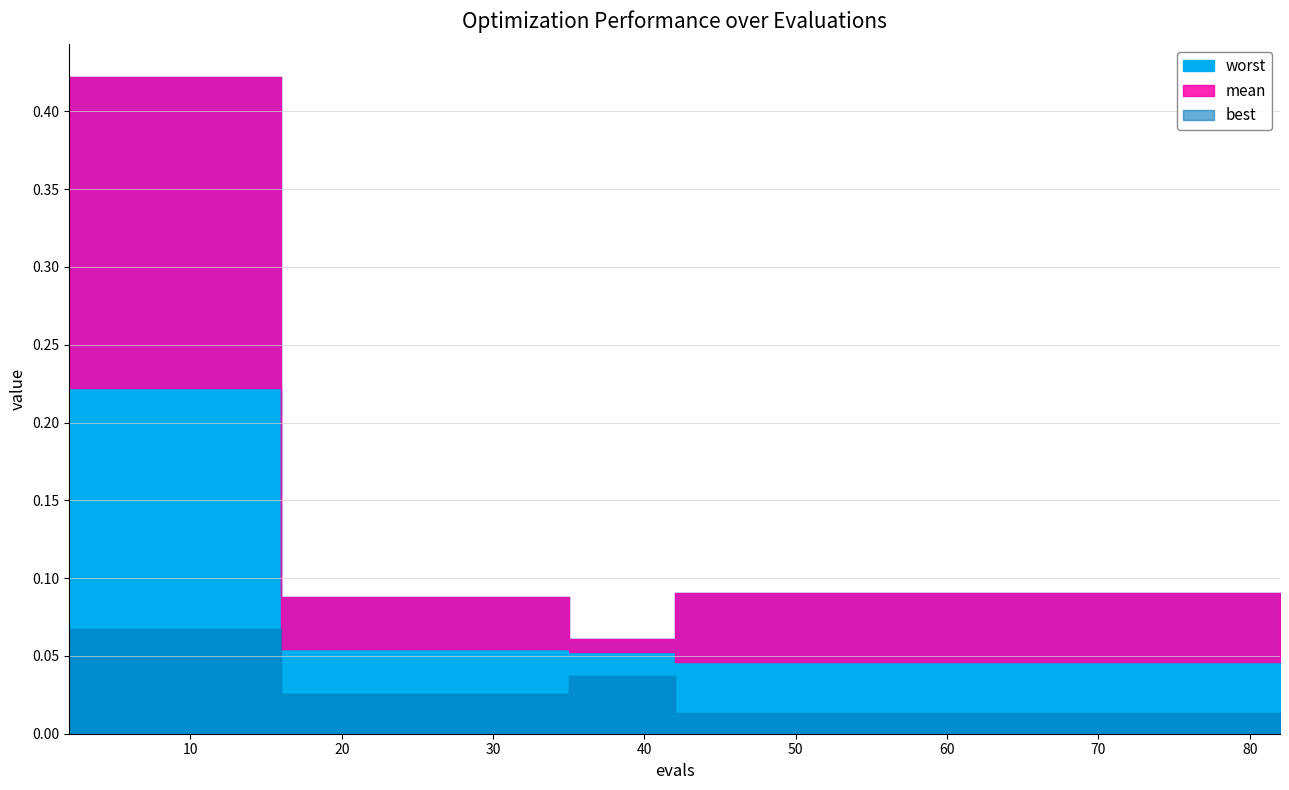

Does the chart display data point markers on the line(s)?

No